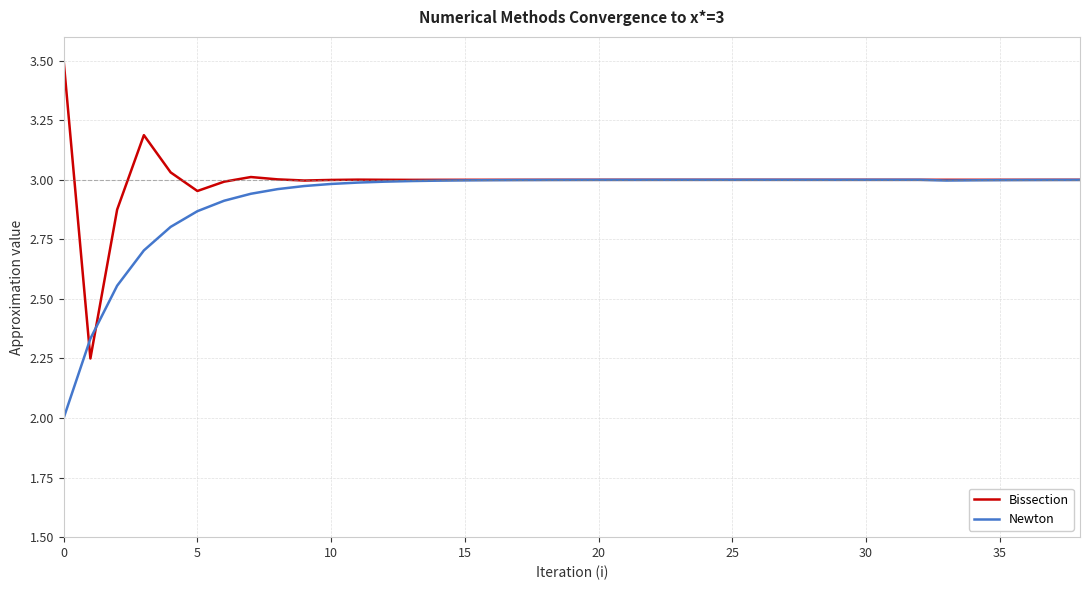

Which series has the largest range (max minus min)?

Bissection